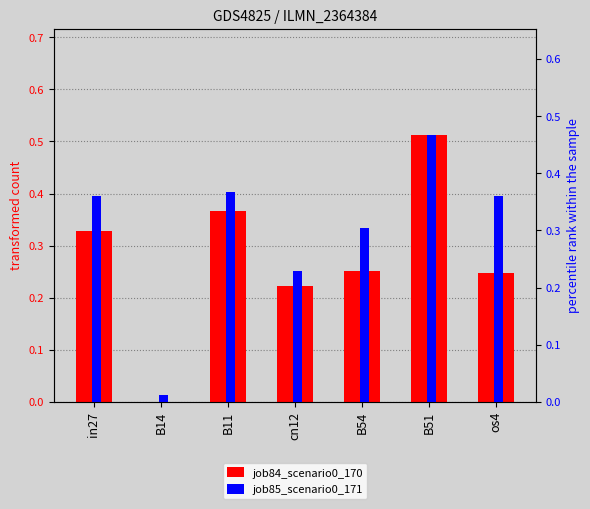

What are all the series names shown in the legend?

job84_scenario0_170, job85_scenario0_171